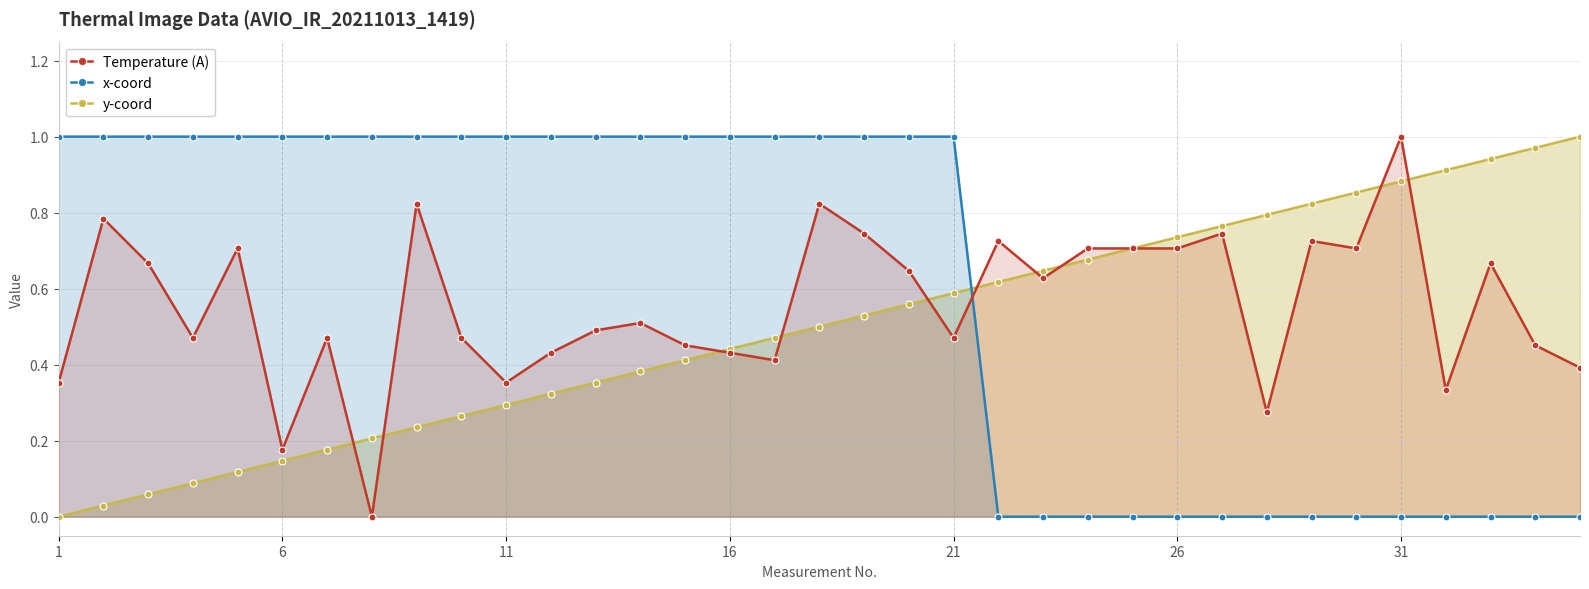

How many data points does each series have?

35